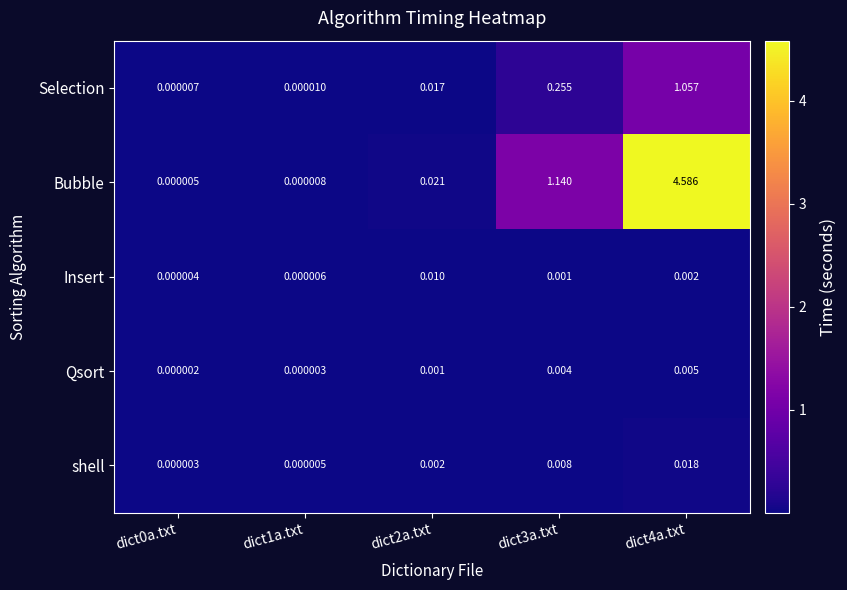

Which series has the widest spread of values?

Bubble